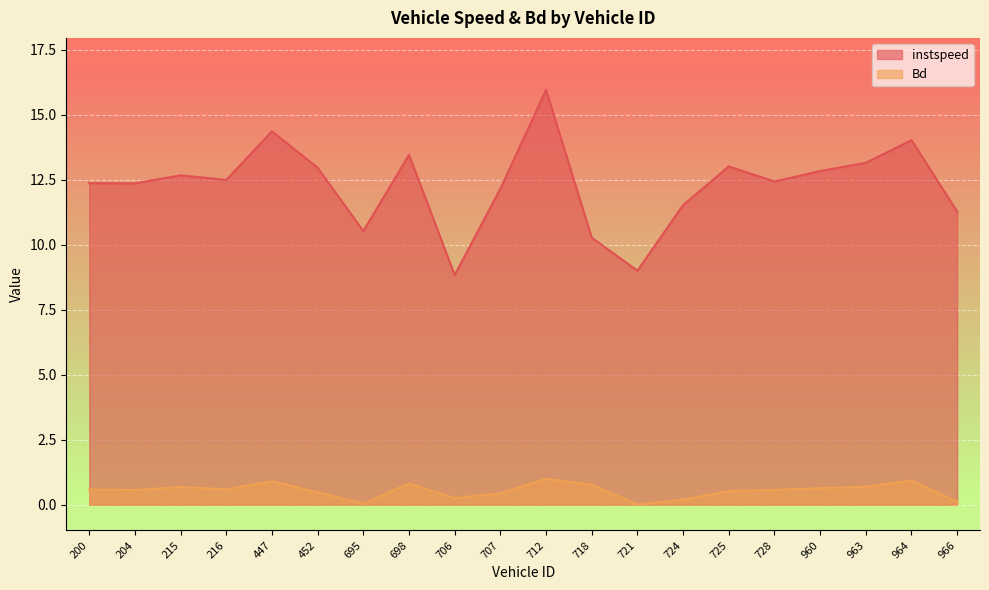

How many data points in instspeed are above 12?

14